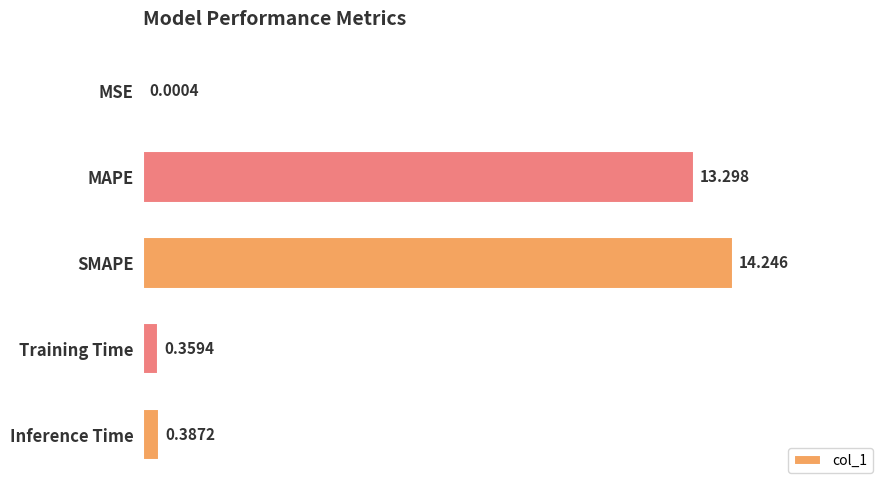

At which category does the chart reach its peak across all series?

SMAPE